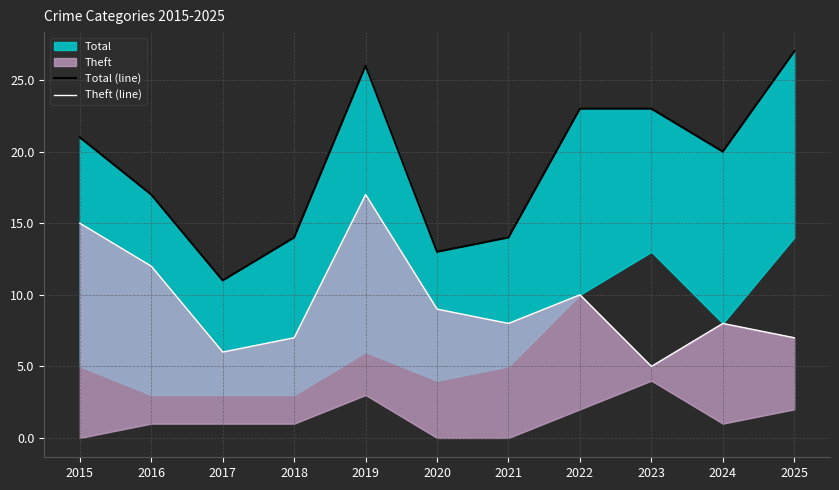

At which label does Total (line) first exceed 20?

2015